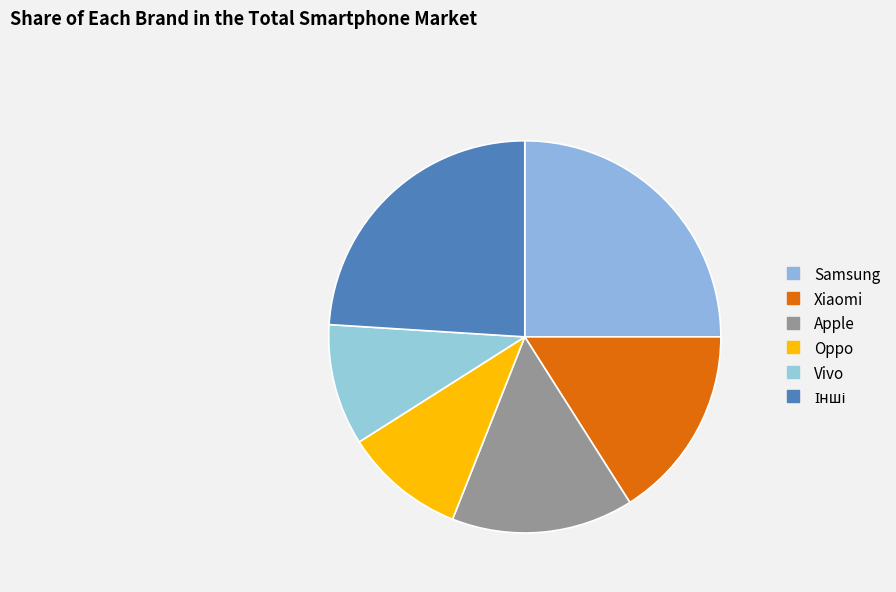

Which slice is the smallest?

Oppo